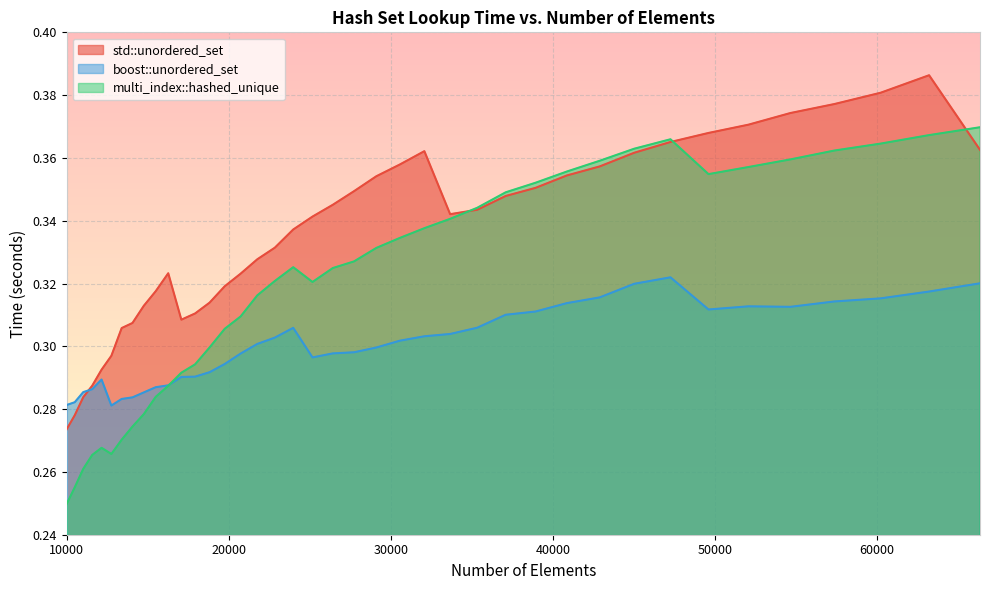

Which category has the highest value in the multi_index::hashed_unique series?

66357